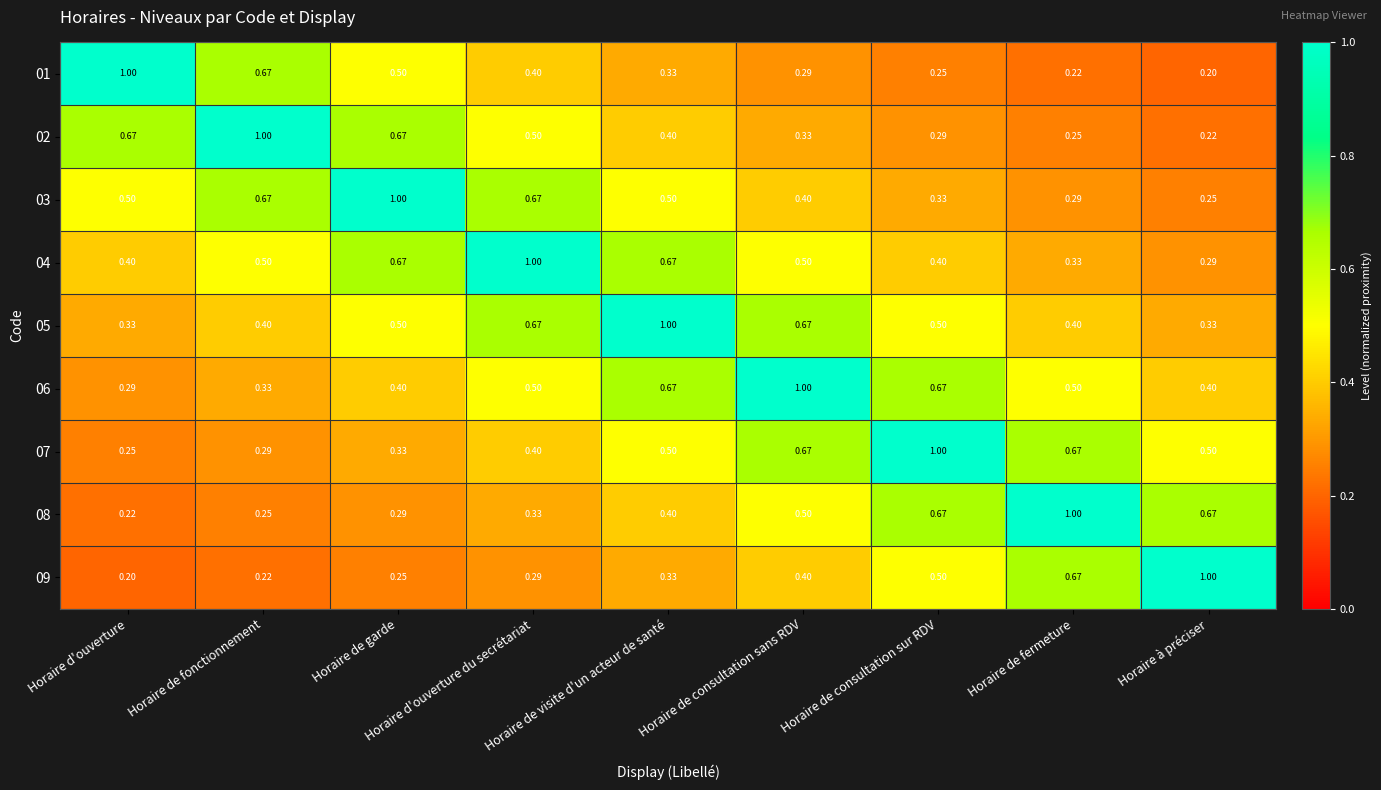

At which label is 09 closest to 0?

Horaire d'ouverture